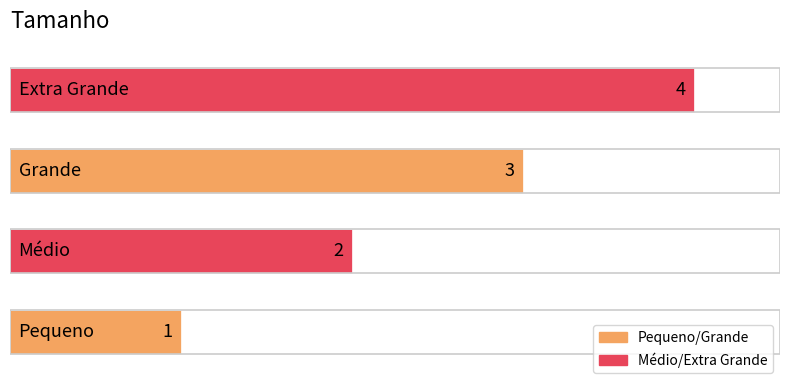

Count the values in the range 2 to 4.

3